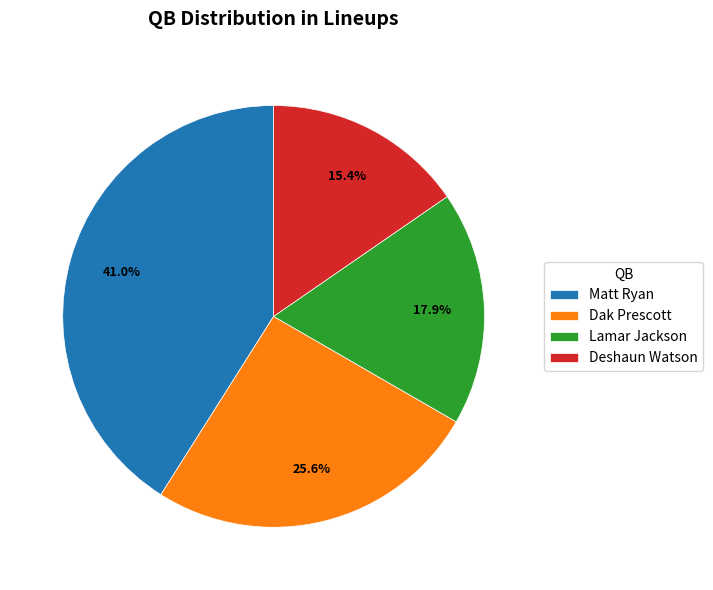

What percentage is the Matt Ryan slice, to the nearest percent?

41%